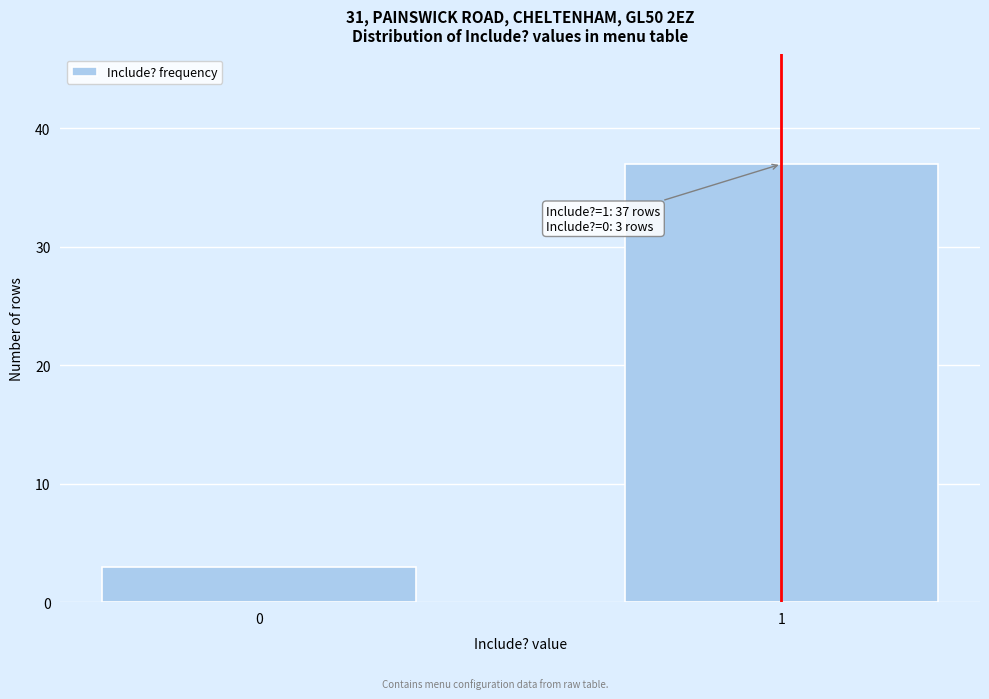

Reading left to right, transcribe all the data shown in this chart.

0=3	1=37